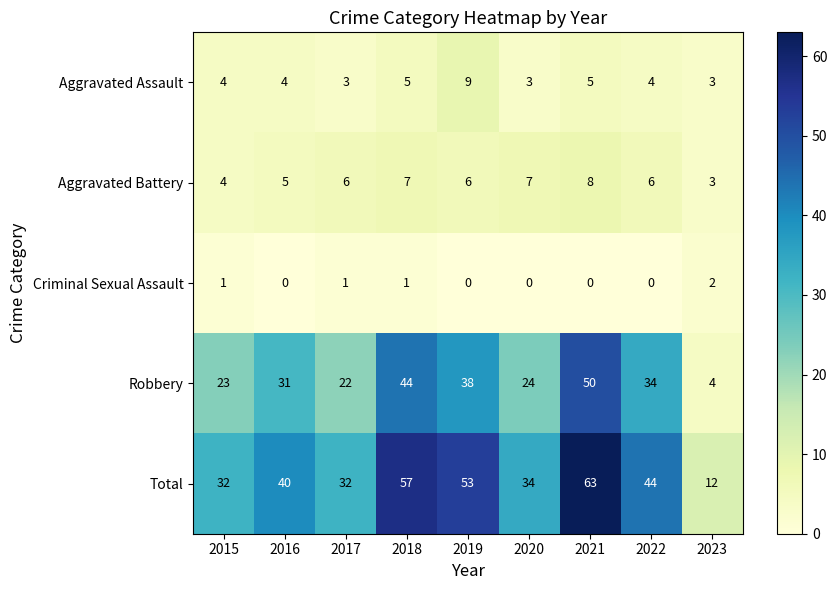

What is the difference between the highest and lowest values at 2021?

63